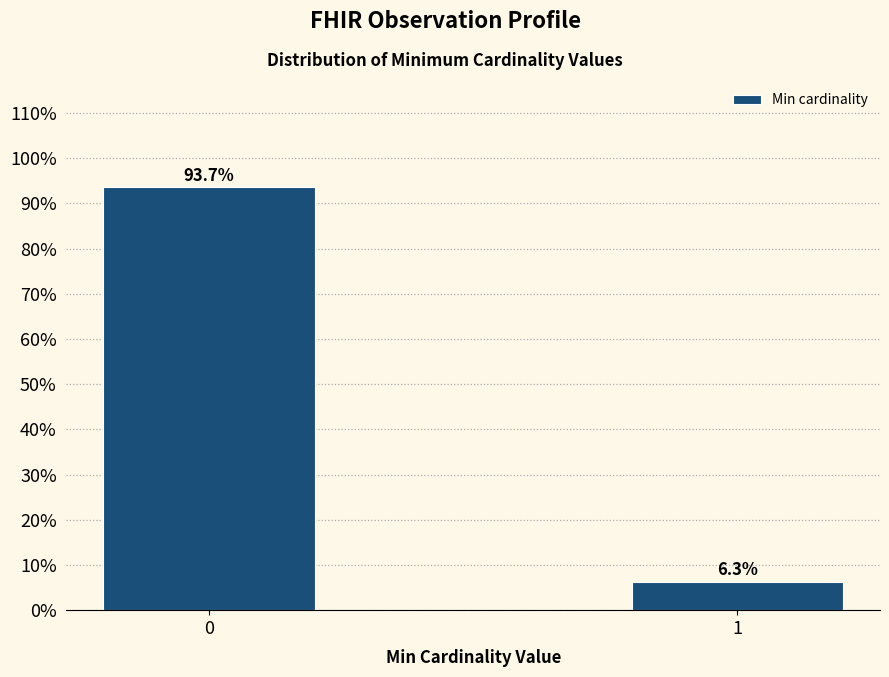

Reading left to right, transcribe all the data shown in this chart.

0=93.7	1=6.3